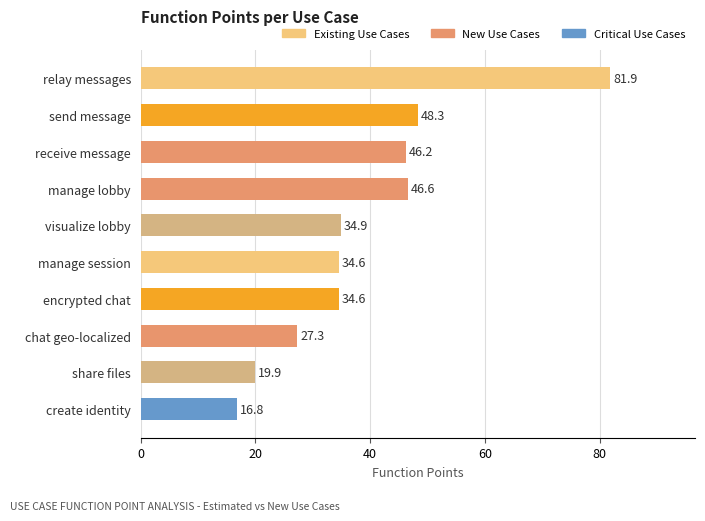

Reading bottom to top, extract all data points from this chart.

create identity=16.8	share files=19.9	chat geo-localized=27.3	encrypted chat=34.6	manage session=34.6	visualize lobby=34.9	manage lobby=46.6	receive message=46.2	send message=48.3	relay messages=81.9